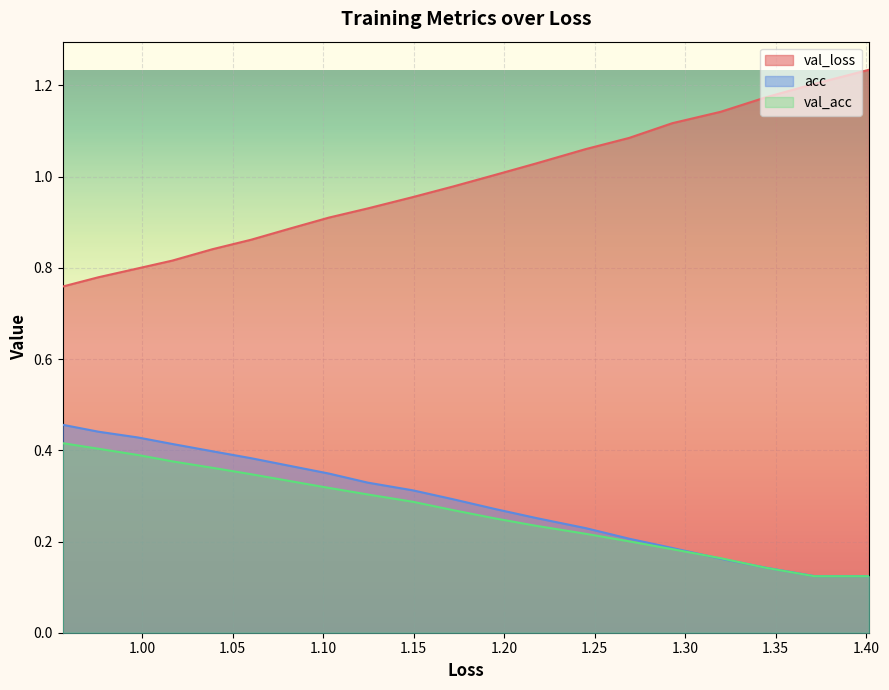

What is the label of the 12th point from the right?

1.35